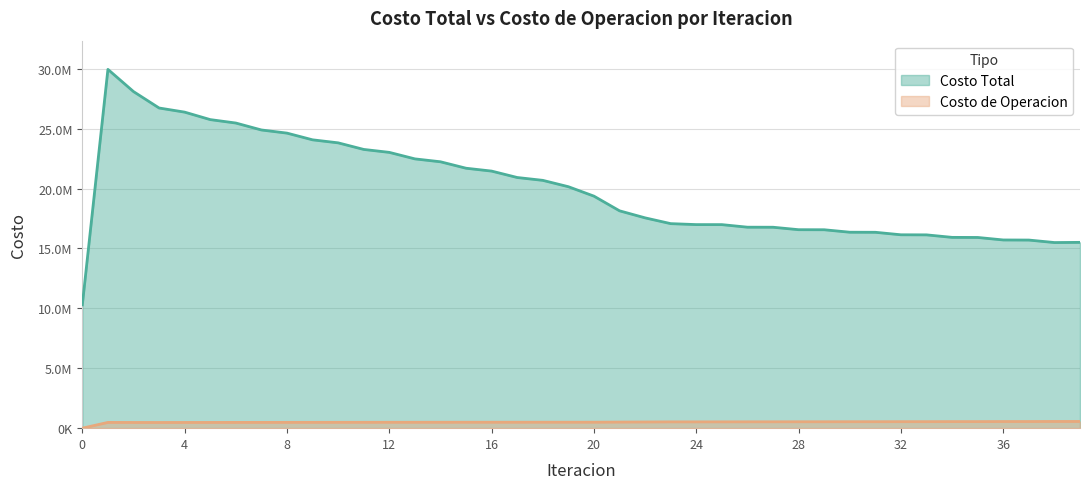

The Costo Total series shows 21455825.2 at 16. True or false?

True